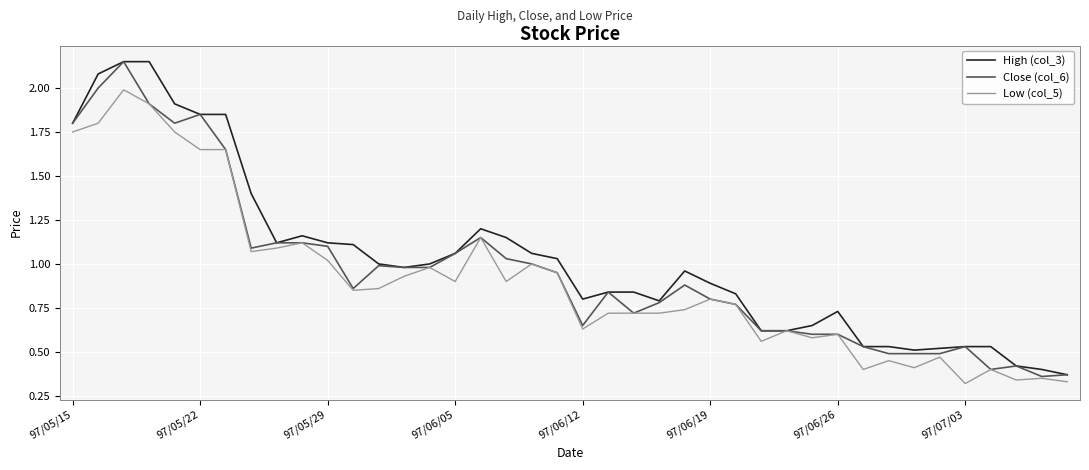

What is the difference between the second highest and minimum values in the Low (col_5) series?

1.6